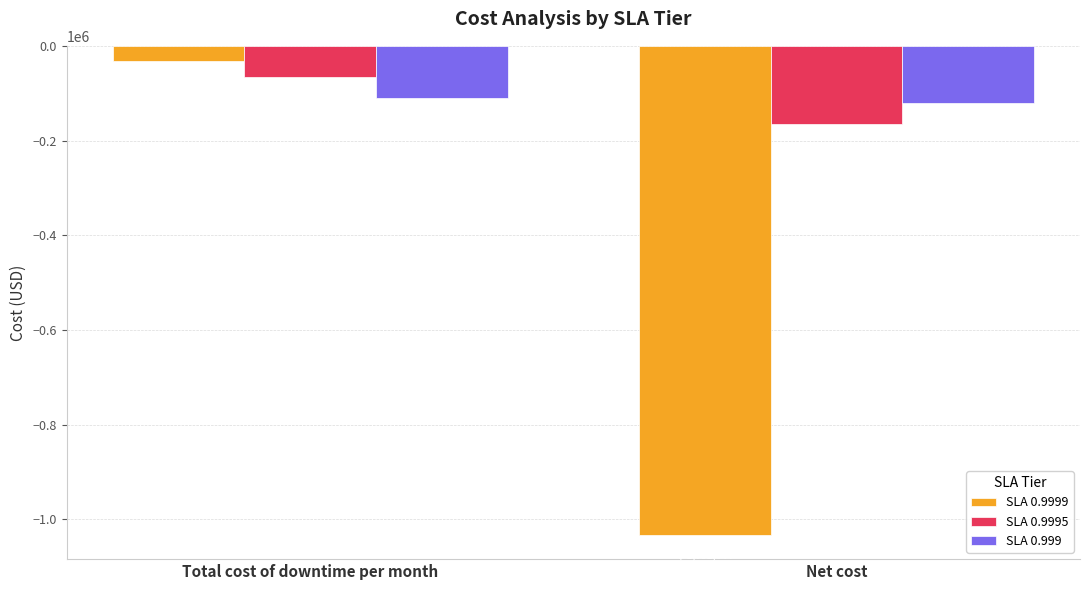

What are all the series names shown in the legend?

SLA 0.9999, SLA 0.9995, SLA 0.999